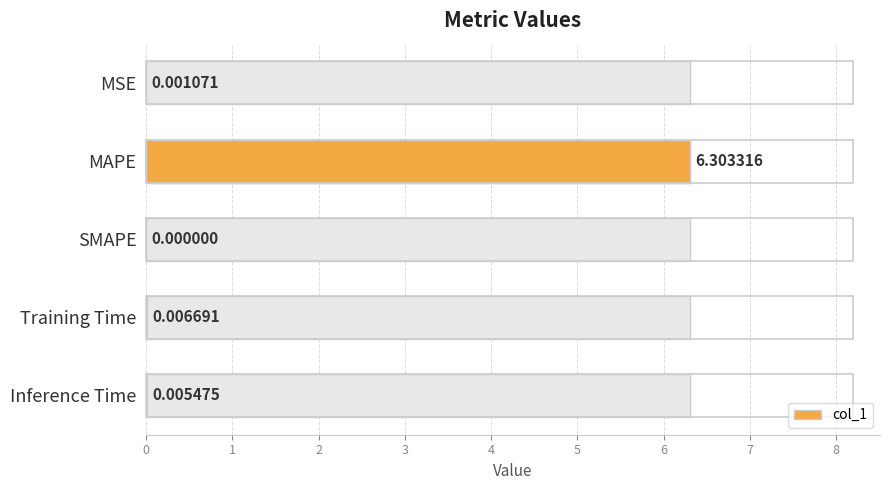

True or false: the data shows 0.0 at SMAPE.

True